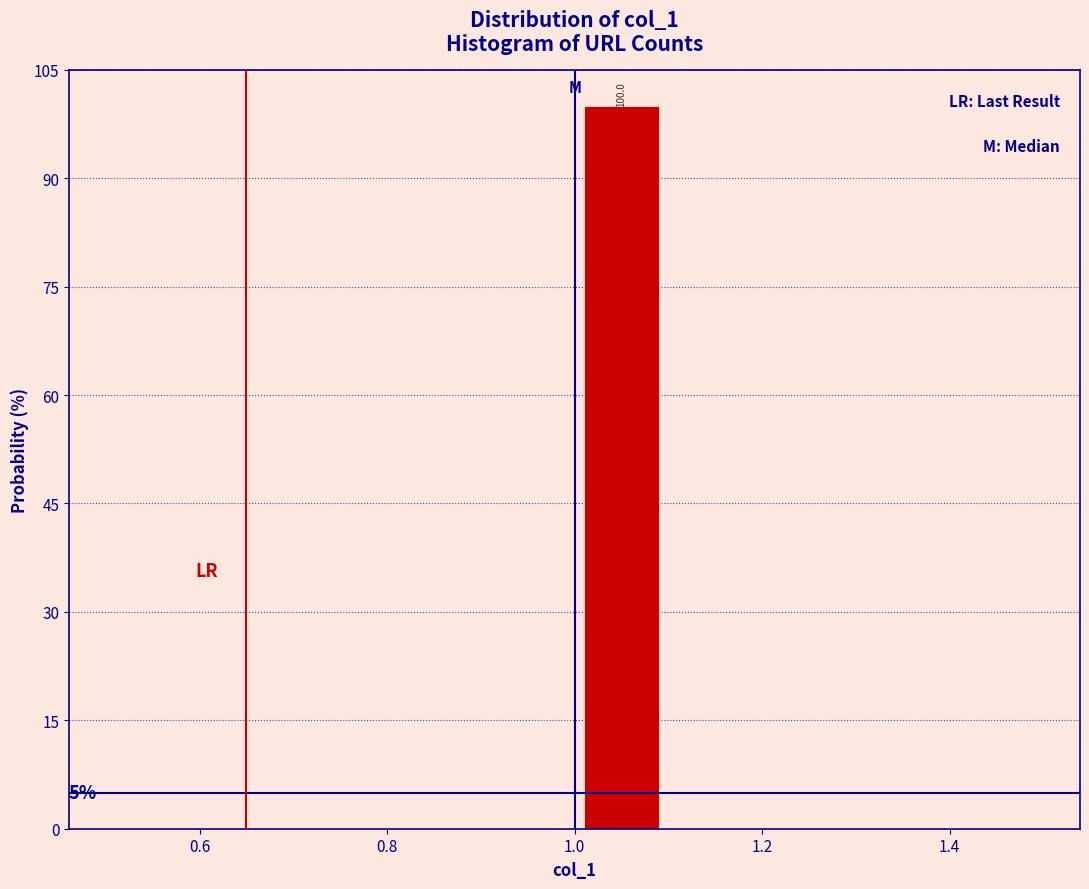

Over which range of the x-axis is the bar tallest?

1.0 to 1.1